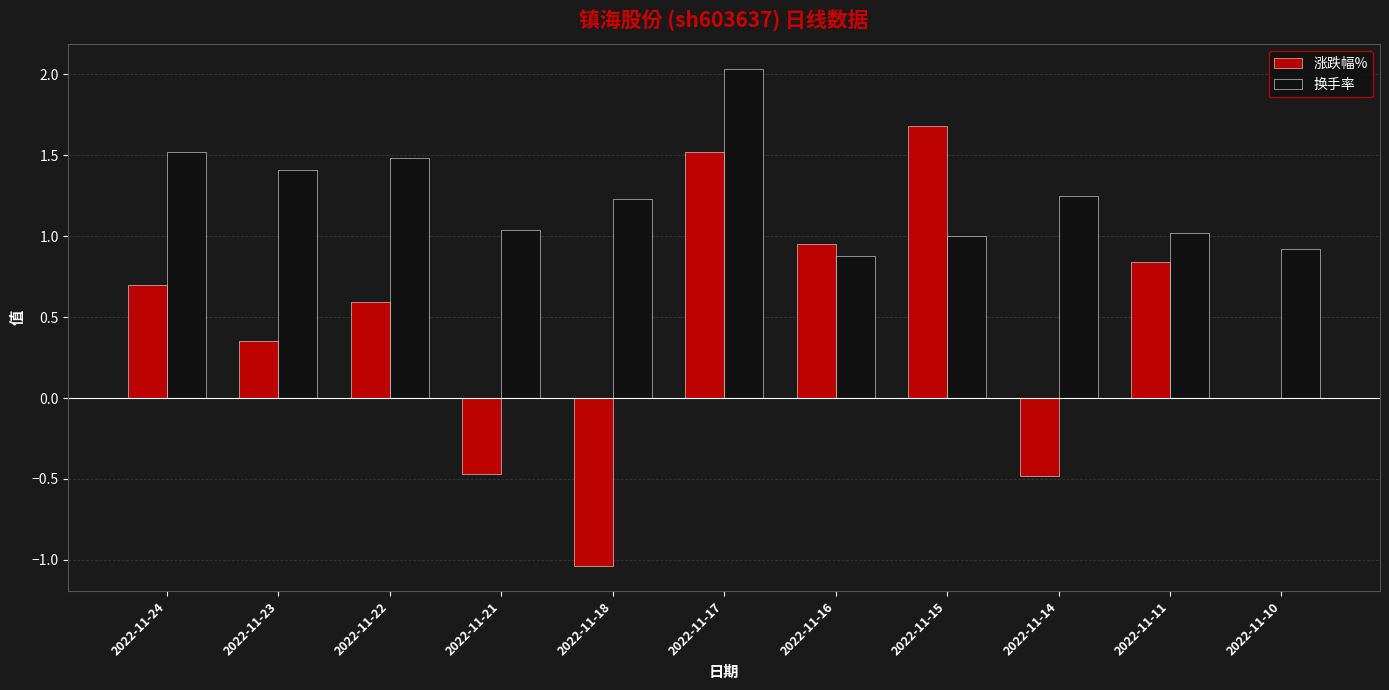

What is the maximum value for 涨跌幅%?

1.7